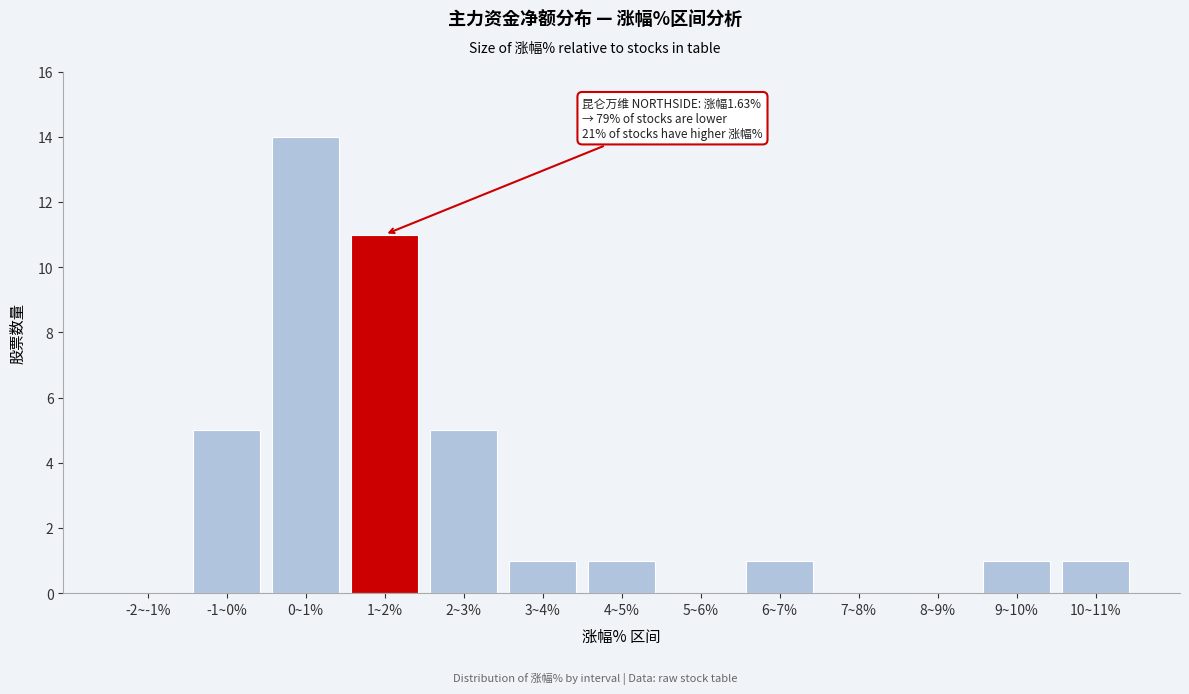

Reading left to right, extract all data points from this chart.

-2~-1%=0	-1~0%=5	0~1%=14	1~2%=11	2~3%=5	3~4%=1	4~5%=1	5~6%=0	6~7%=1	7~8%=0	8~9%=0	9~10%=1	10~11%=1